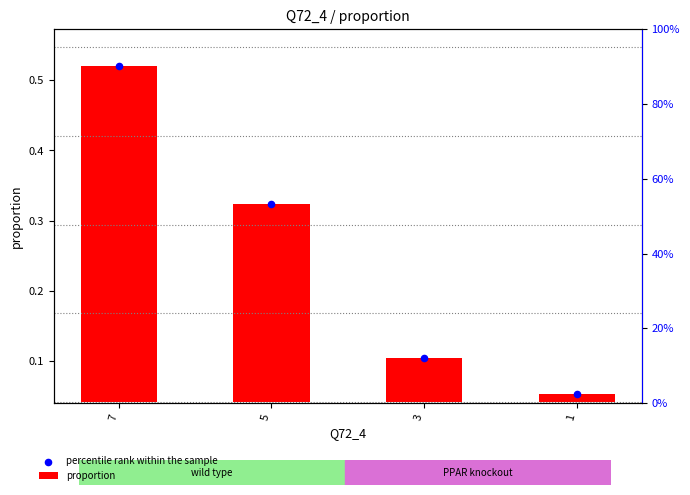

Which series contains the highest Y value?

percentile rank within the sample